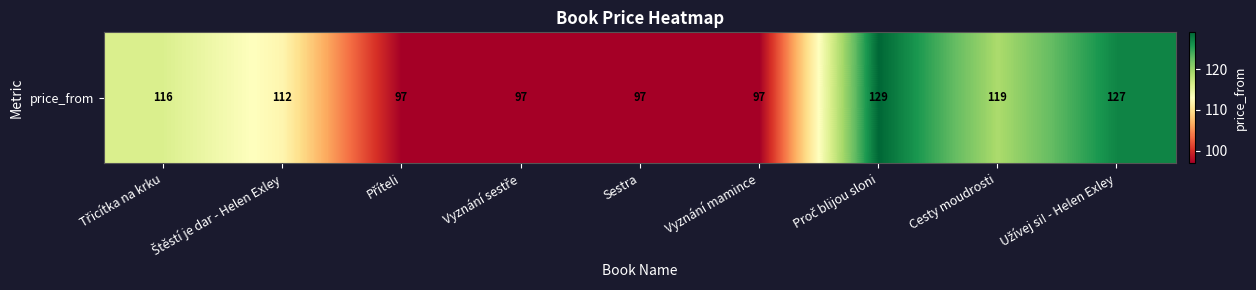

Between Vyznání mamince and Vyznání sestře, which is larger?

Vyznání mamince